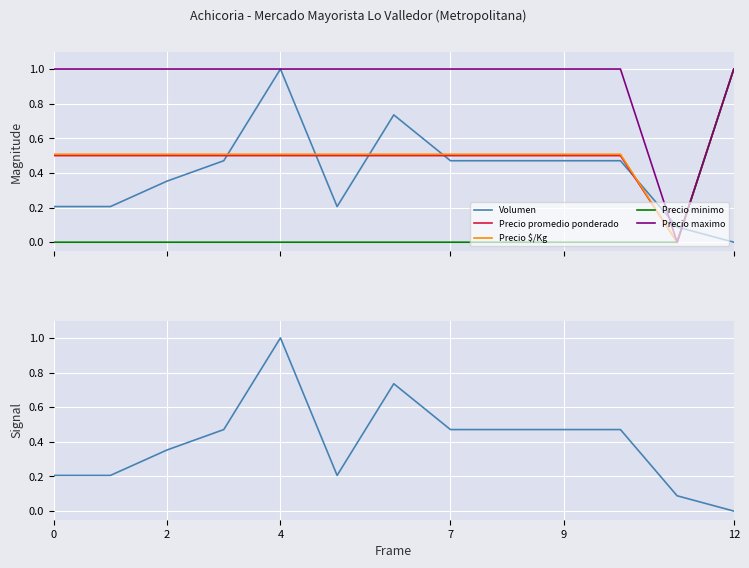

Between 7 and 10, which is larger?

7